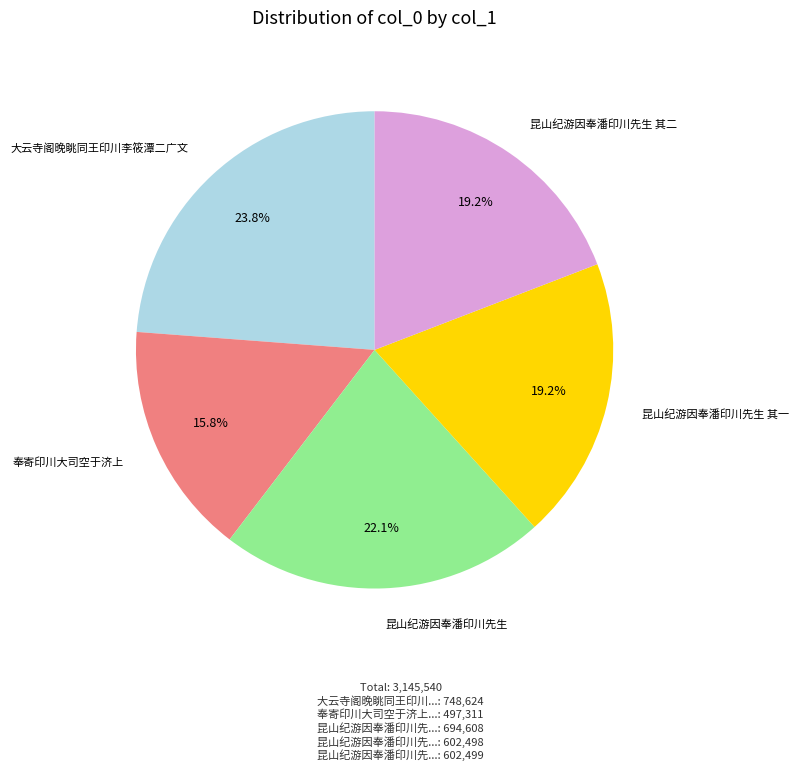

Does 昆山纪游因奉潘印川先生 其二 represent more than half of the total?

No